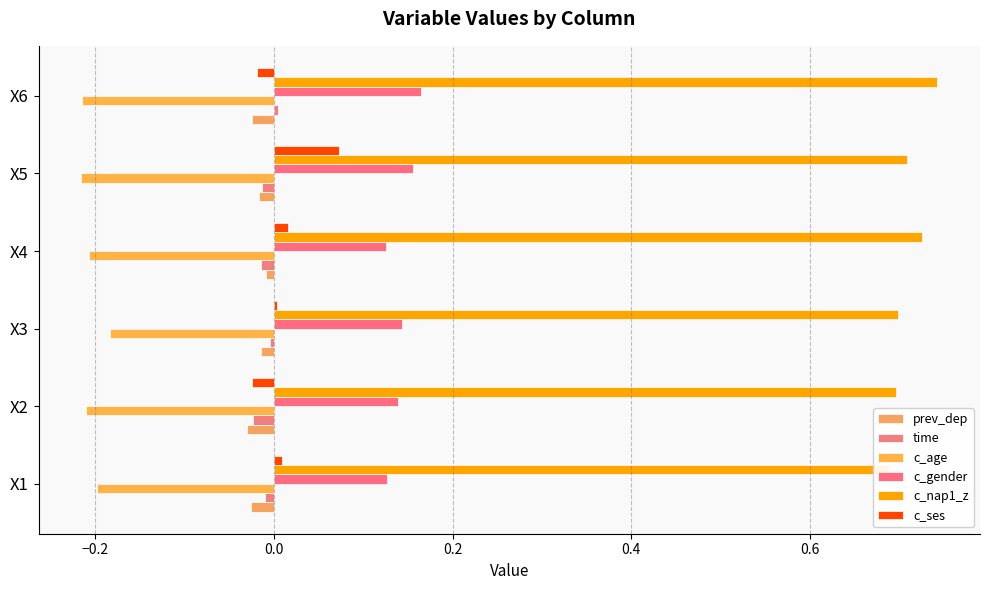

What is the maximum value for c_age?

-0.2